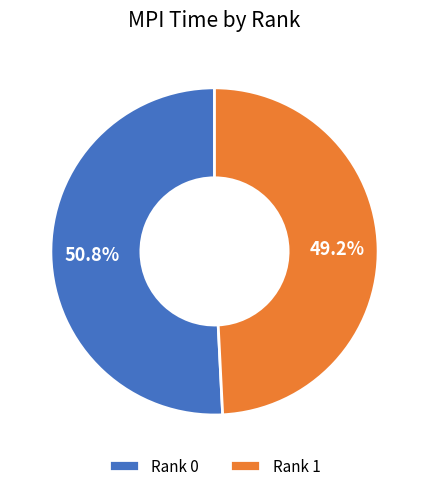

Combined, do Rank 0 and Rank 1 account for over 50%?

Yes